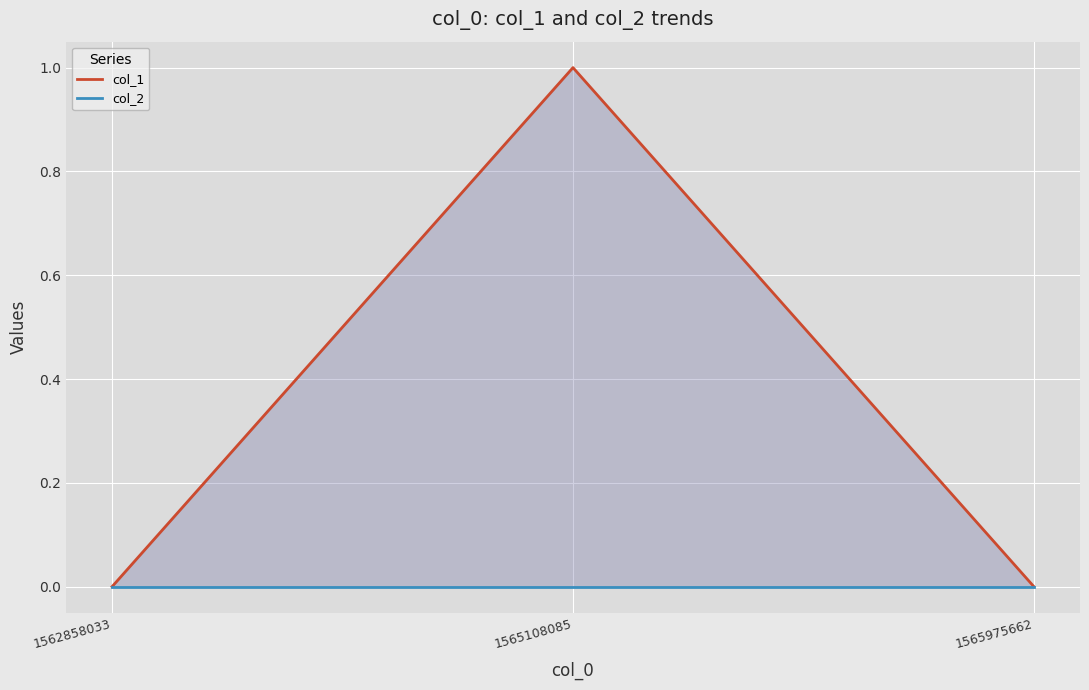

At which label does col_2 reach its minimum?

1562858033